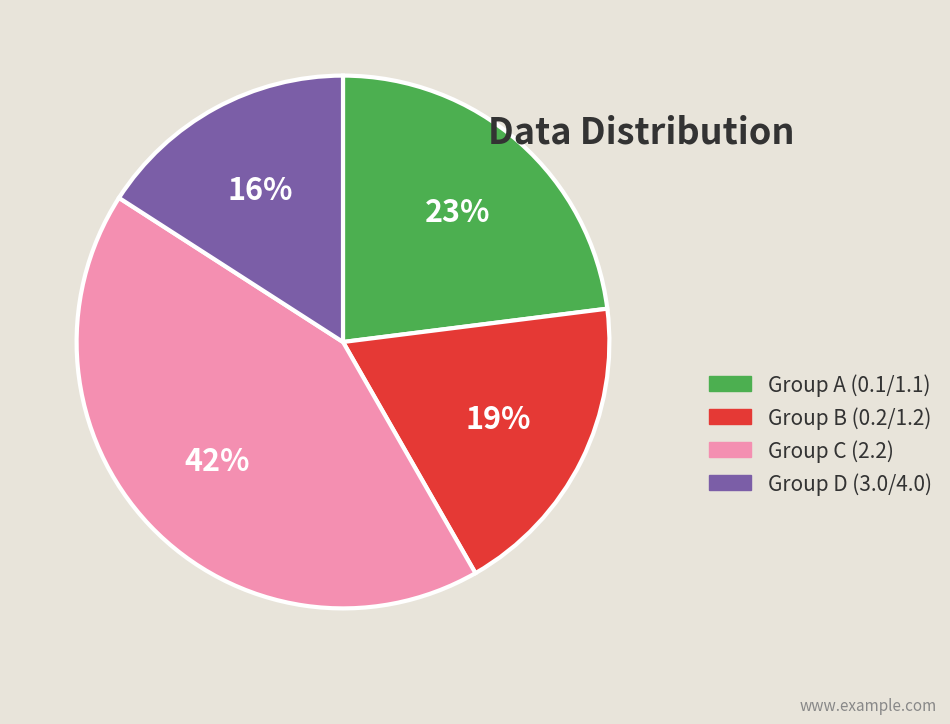

Do Group D (3.0/4.0) and Group C (2.2) together represent more than half of the pie?

Yes